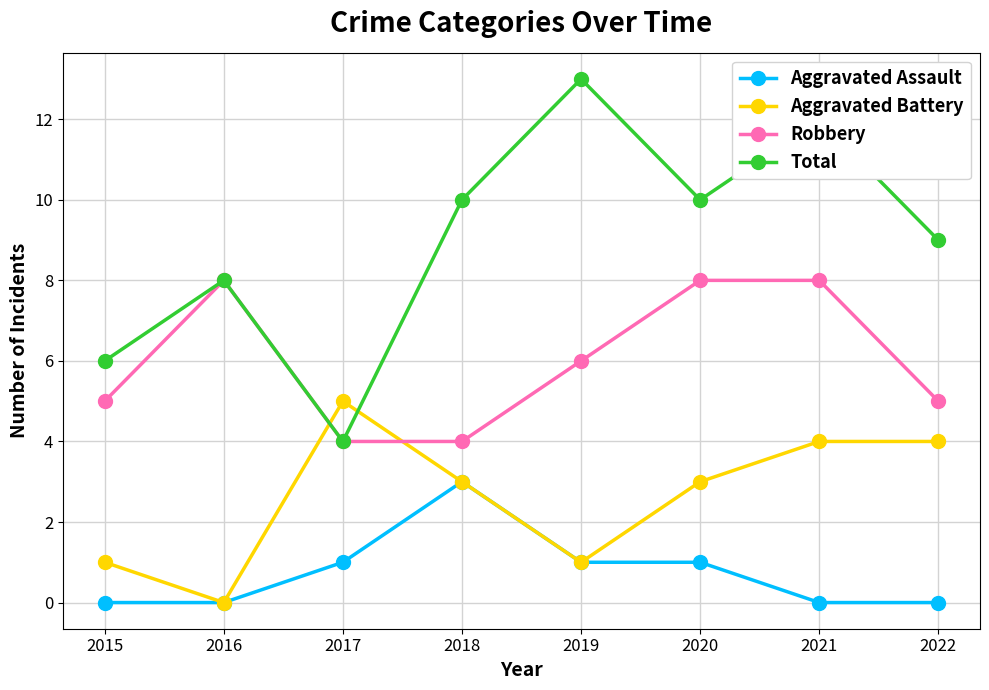

The Robbery series shows 2 at 2022. True or false?

False